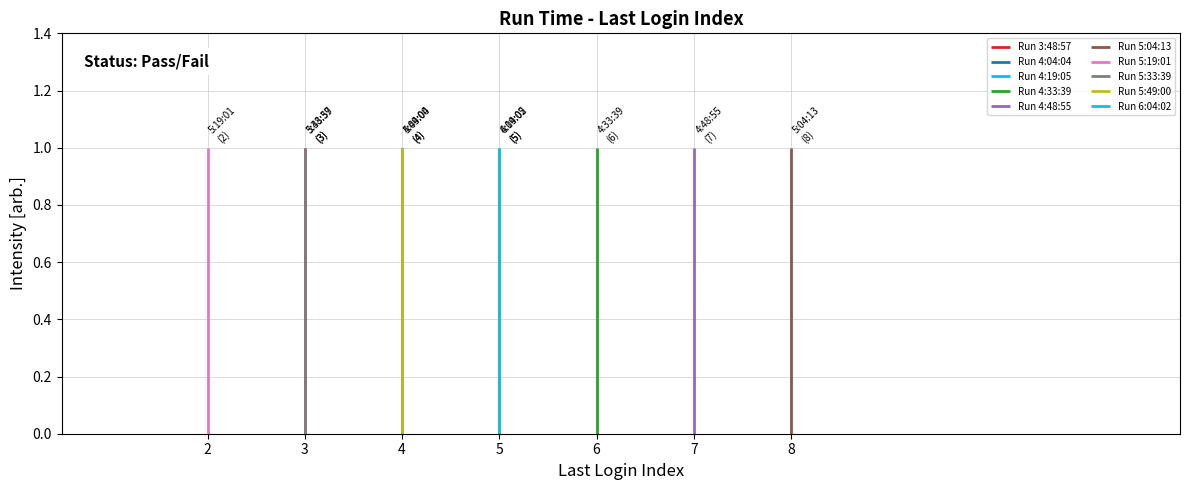

What is the average value?

5